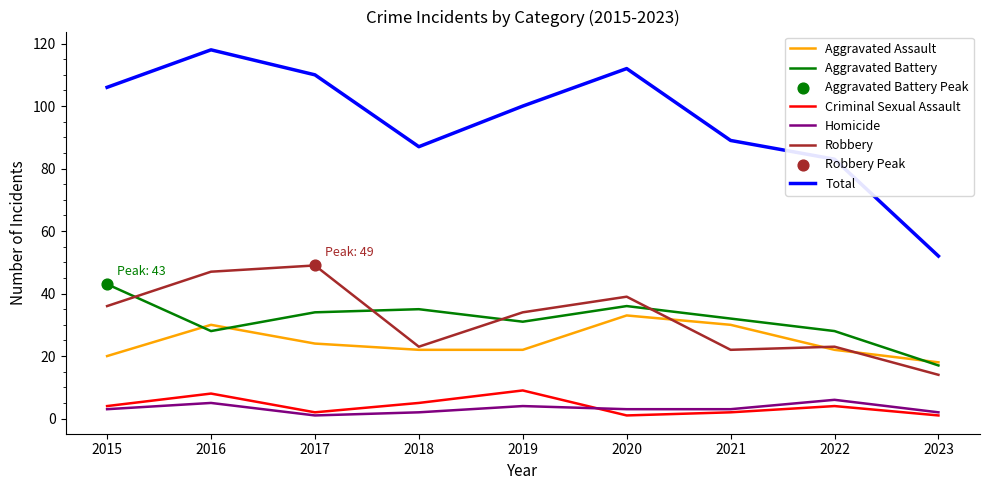

Between 2017 and 2023, which series saw the biggest shift?

Total